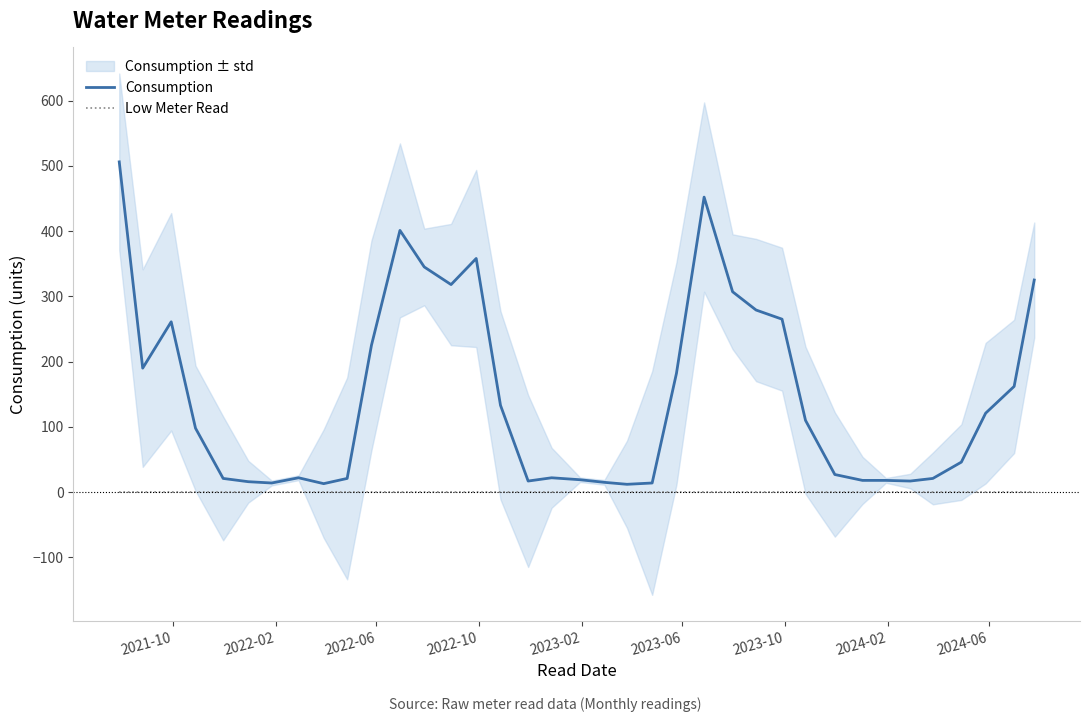

Reading left to right, extract all data points from this chart.

Consumption: 506	190	261	98	21	16	14	22	13	21	225	401	345	318	358	133	17	22	19	15	12	14	182	452	307	279	265	110	27	18	18	17	21	46	121	162	325
Low Meter Read: 0	0	0	0	0	0	0	0	0	0	0	0	0	0	0	0	0	0	0	0	0	0	0	0	0	0	0	0	0	0	0	0	0	0	0	0	0